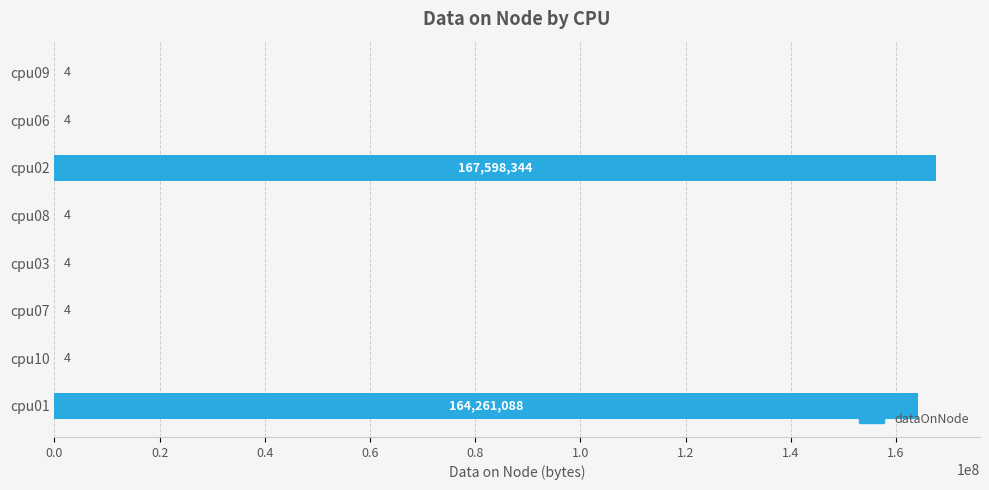

Reading top to bottom, transcribe all the data shown in this chart.

cpu09=4	cpu06=4	cpu02=167598344	cpu08=4	cpu03=4	cpu07=4	cpu10=4	cpu01=164261088